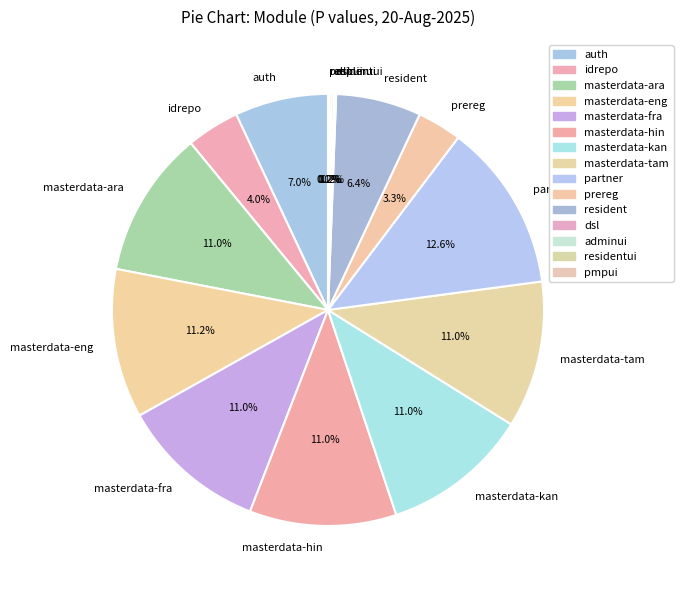

Is the sum of masterdata-ara and auth greater than half?

No